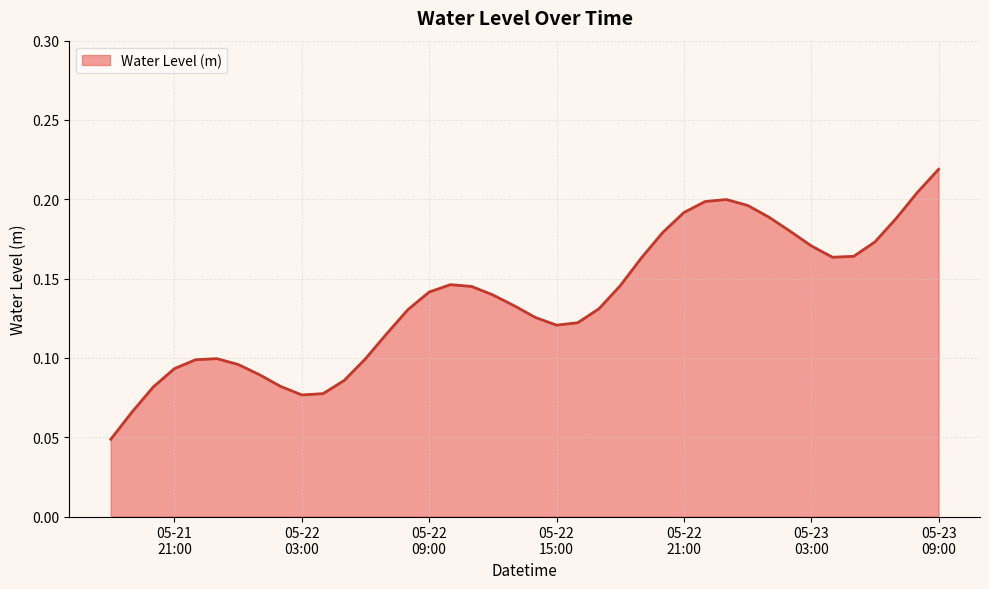

What is the label of the 7th point from the left?

2025-05-22 00:00:00